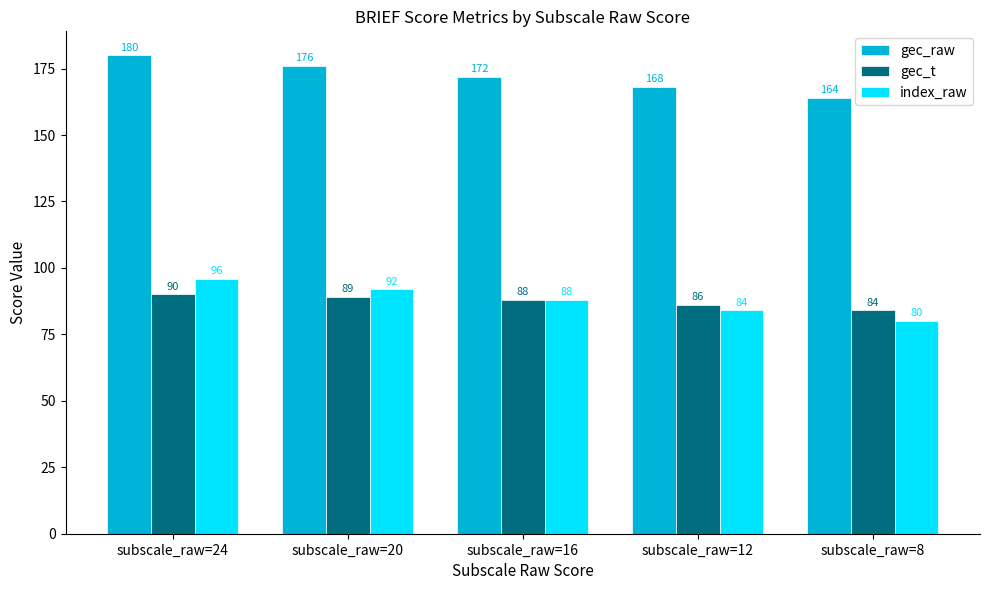

Reading left to right, what are all the values shown in this chart?

gec_raw: 180	176	172	168	164
gec_t: 90	89	88	86	84
index_raw: 96	92	88	84	80